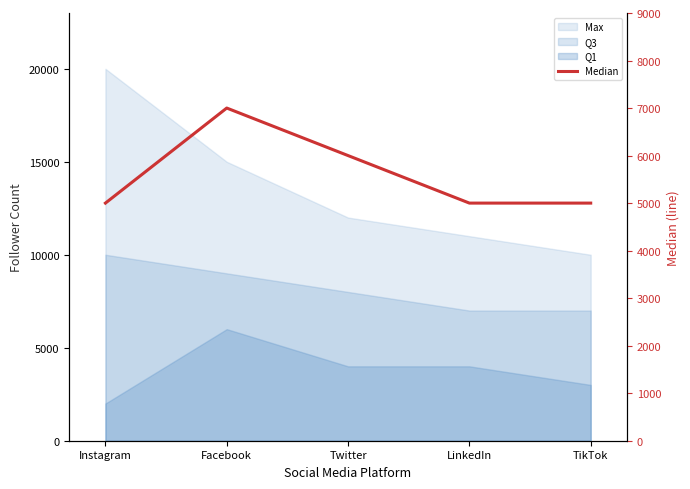

Does the chart display data point markers on the line(s)?

No